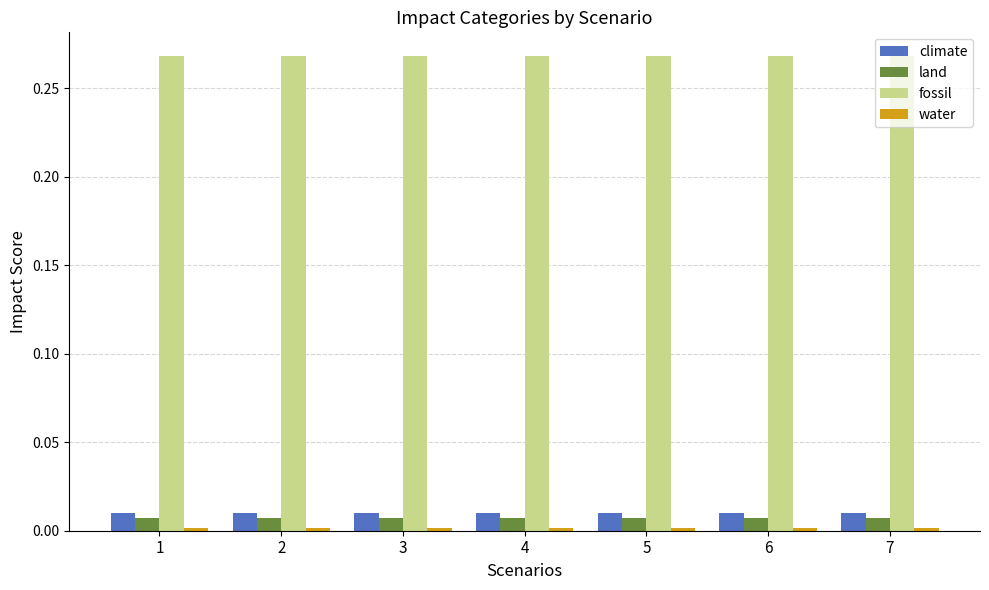

The value of fossil at 2 is 0.5. True or false?

False